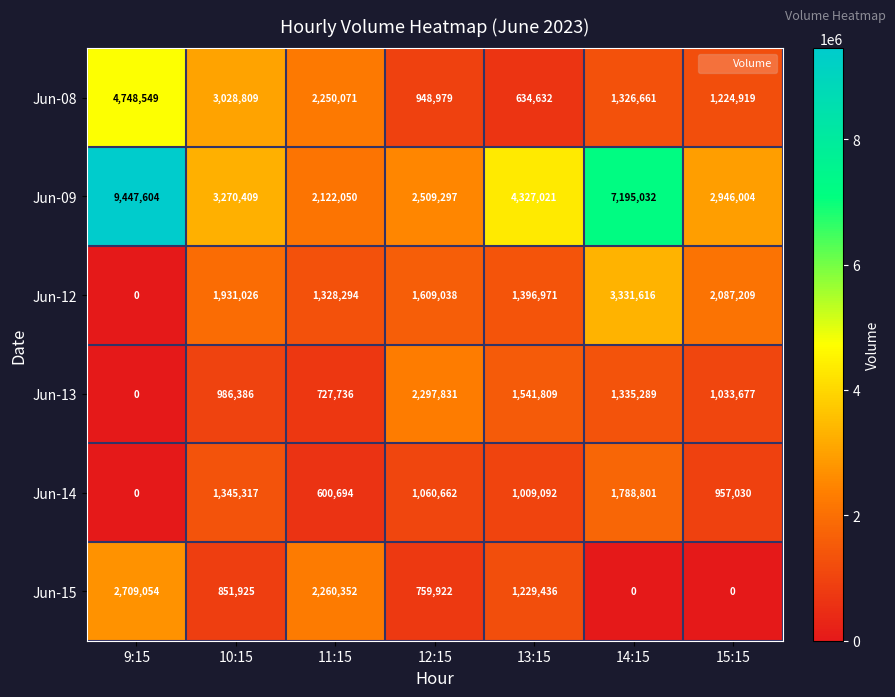

Which series has the largest total across all categories?

Jun-09